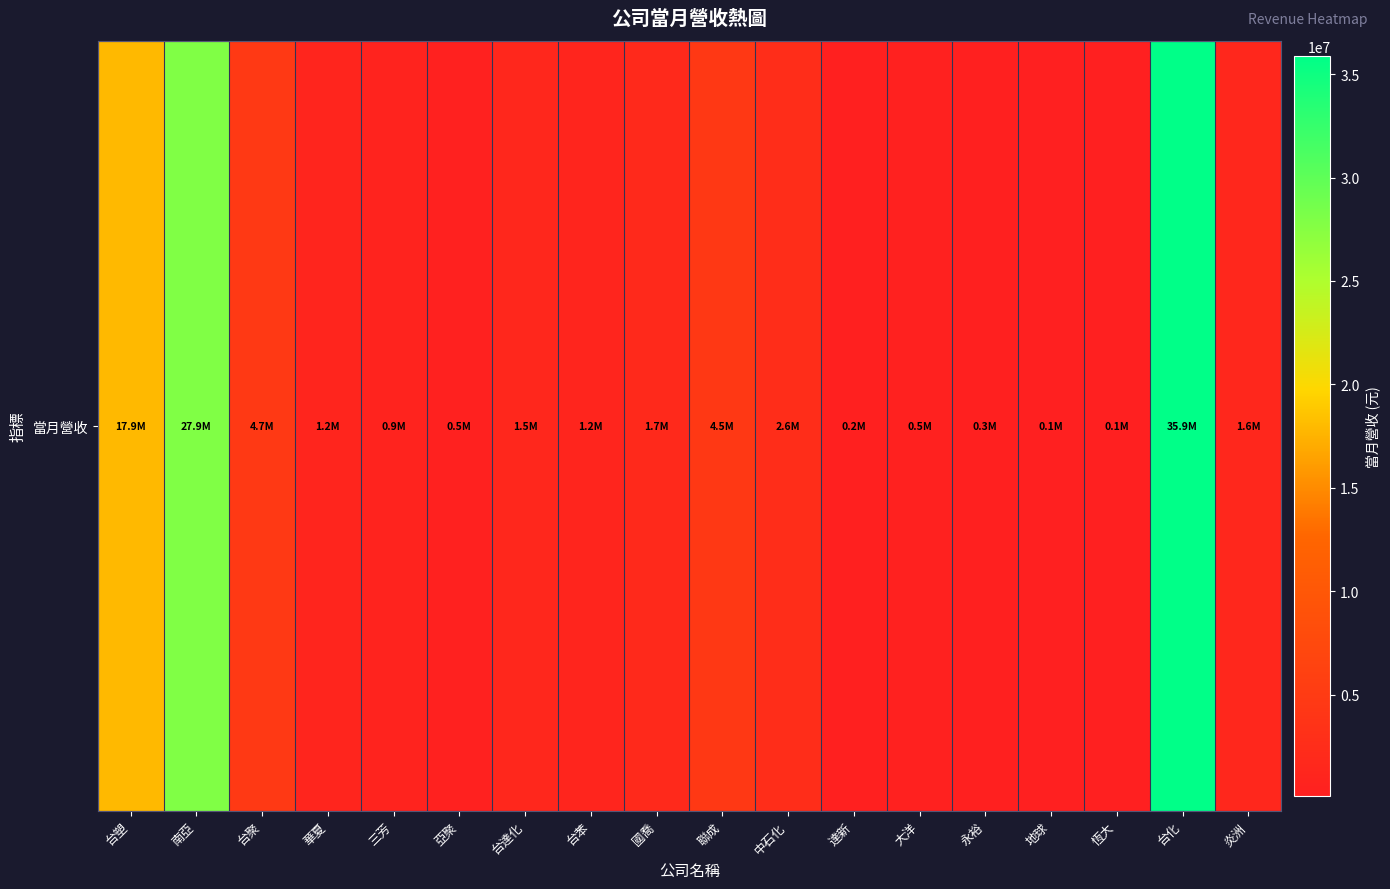

What is the maximum value shown in the chart?

35869842